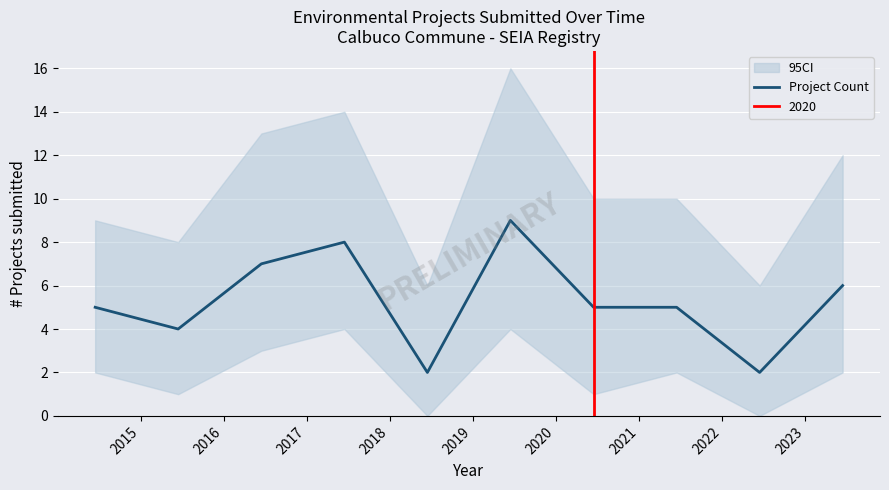

How many lines are shown in the chart?

1